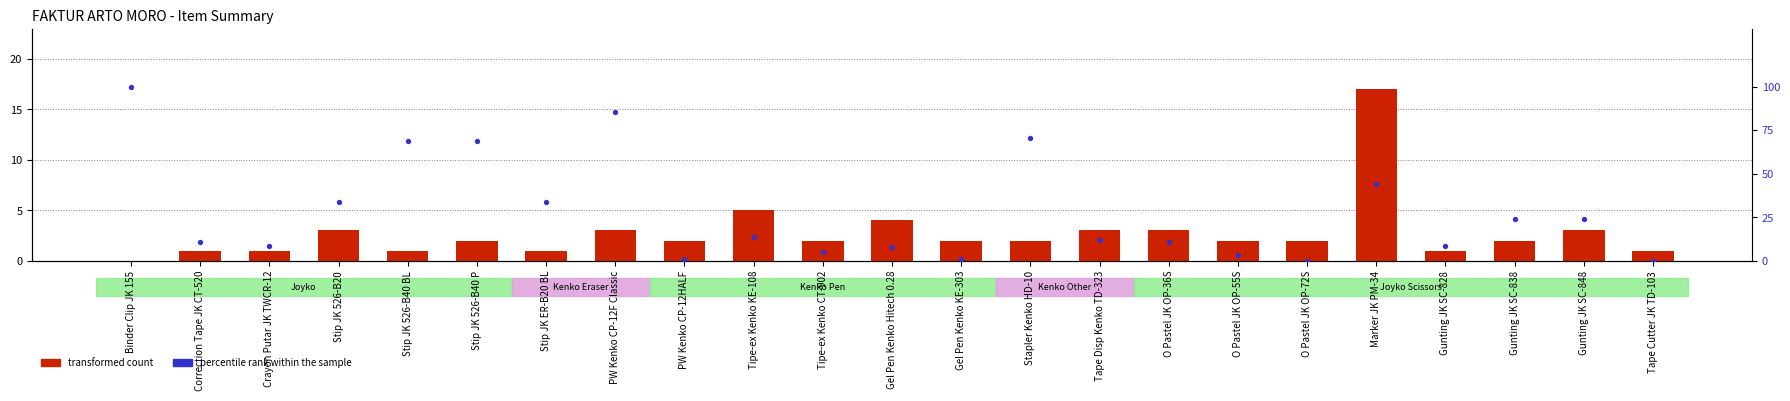

What is the total value across all series at Tipe-ex Kenko CT-902?

7.1